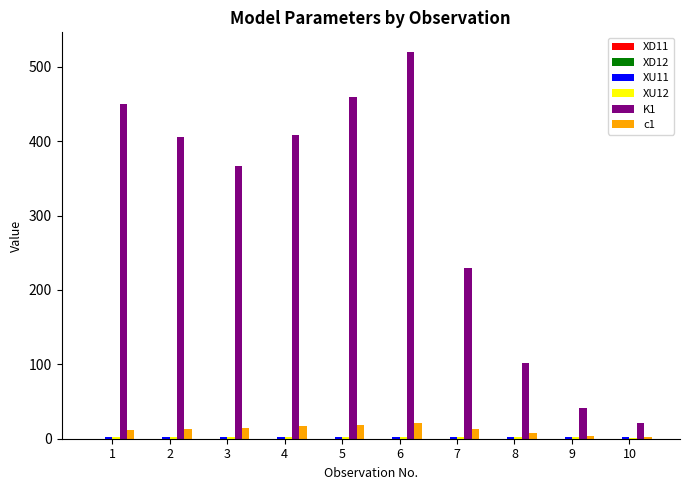

What is the maximum value shown in the chart?

520.4